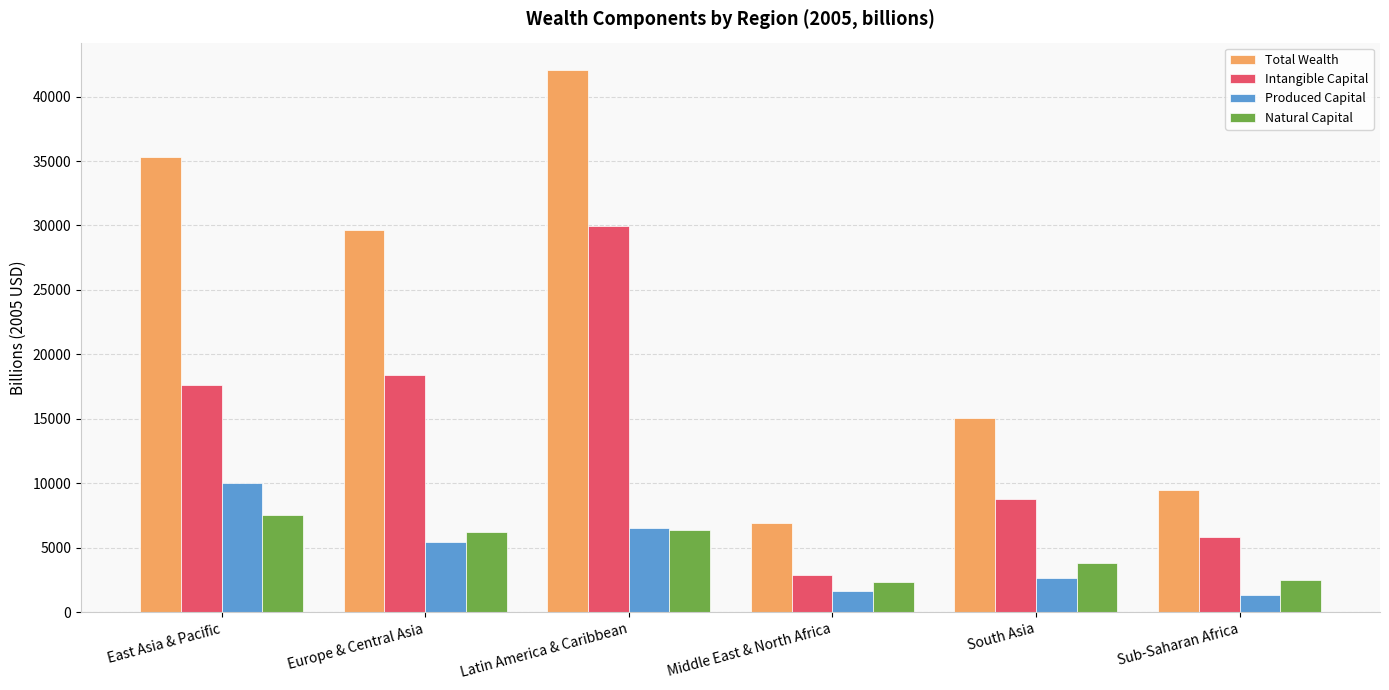

How many data points does each series have?

6